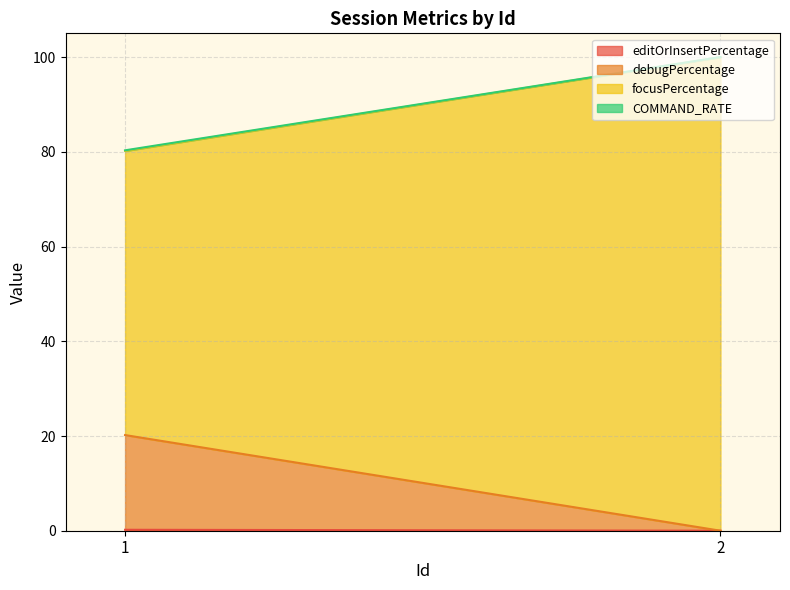

Reading right to left, extract all data points from this chart.

editOrInsertPercentage: 2=0.0	1=0.2
debugPercentage: 2=0.0	1=20.0
focusPercentage: 2=100.0	1=60.0
COMMAND_RATE: 2=0.0	1=0.1